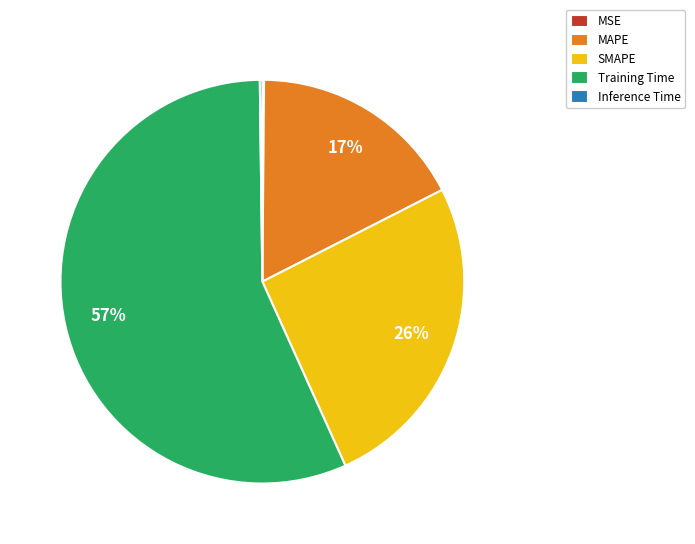

Which category has the biggest portion of the pie?

Training Time